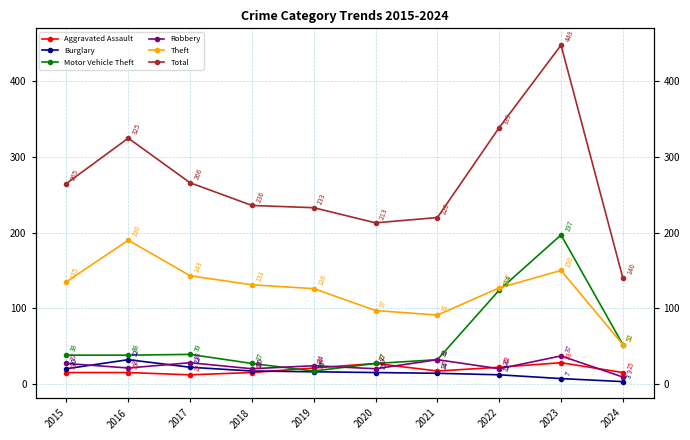

Does the chart have visible grid lines?

Yes